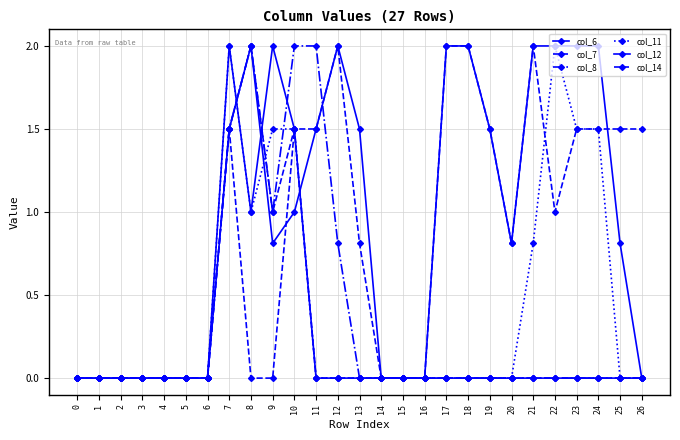

Does the chart display data point markers on the line(s)?

Yes